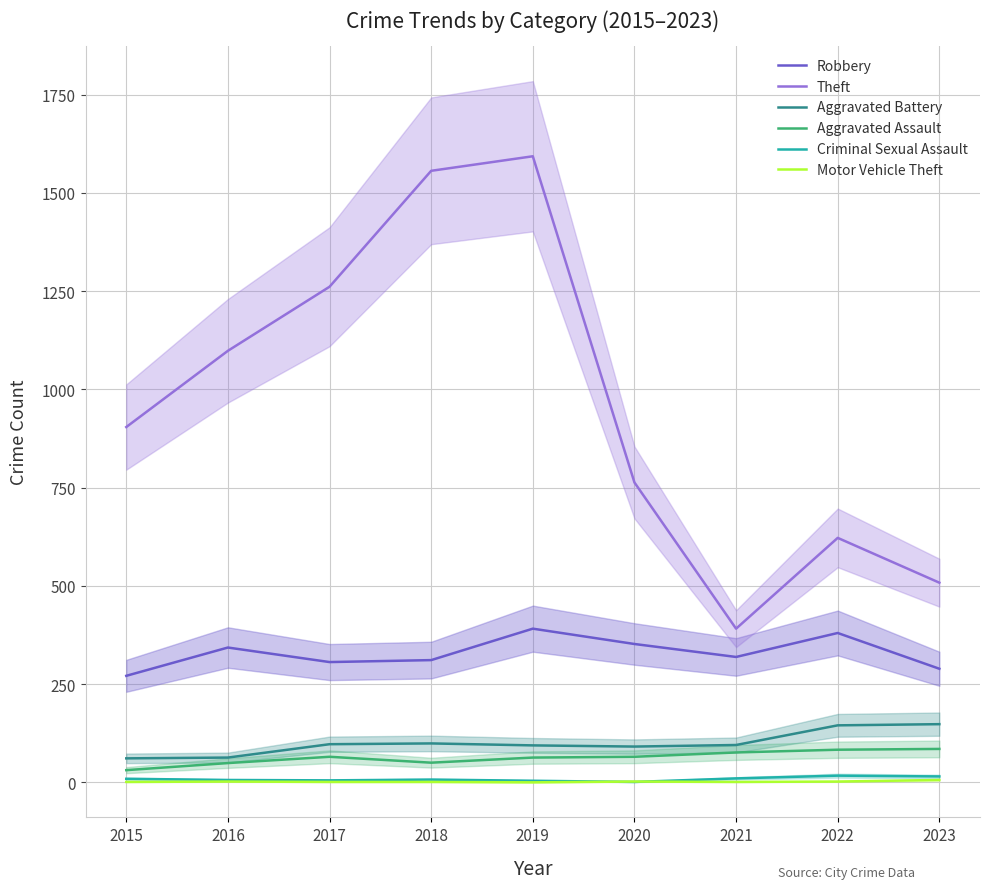

Which label corresponds to the smallest value in the chart?

2019